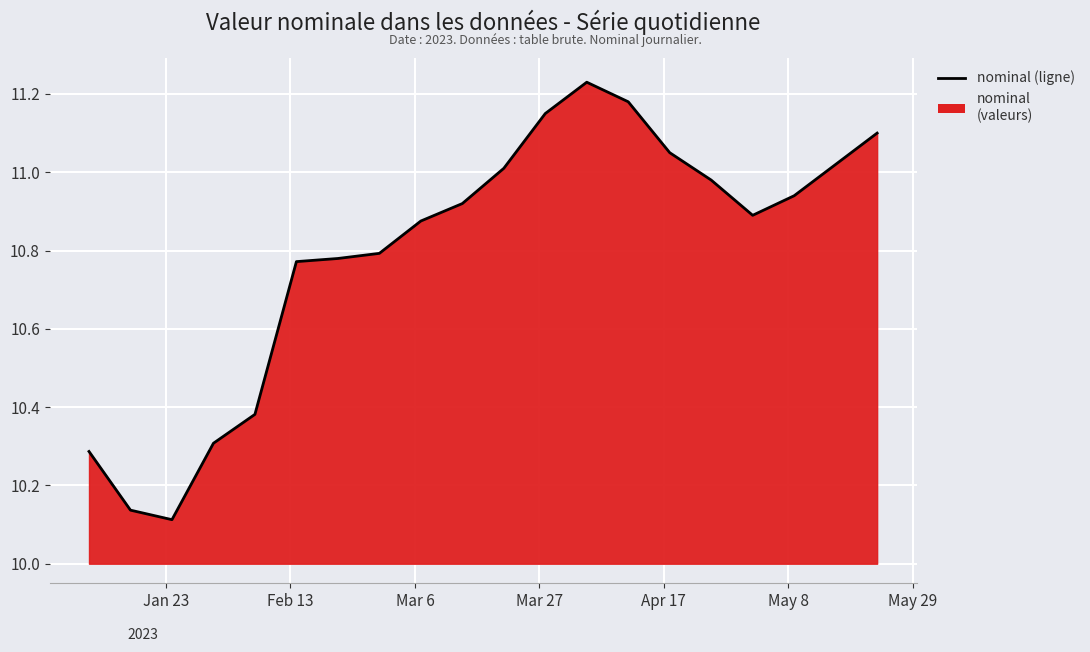

Reading left to right, transcribe all the data shown in this chart.

10.3	10.1	10.1	10.3	10.4	10.8	10.8	10.8	10.9	10.9	11.0	11.2	11.2	11.2	11.1	11.0	10.9	10.9	11.0	11.1